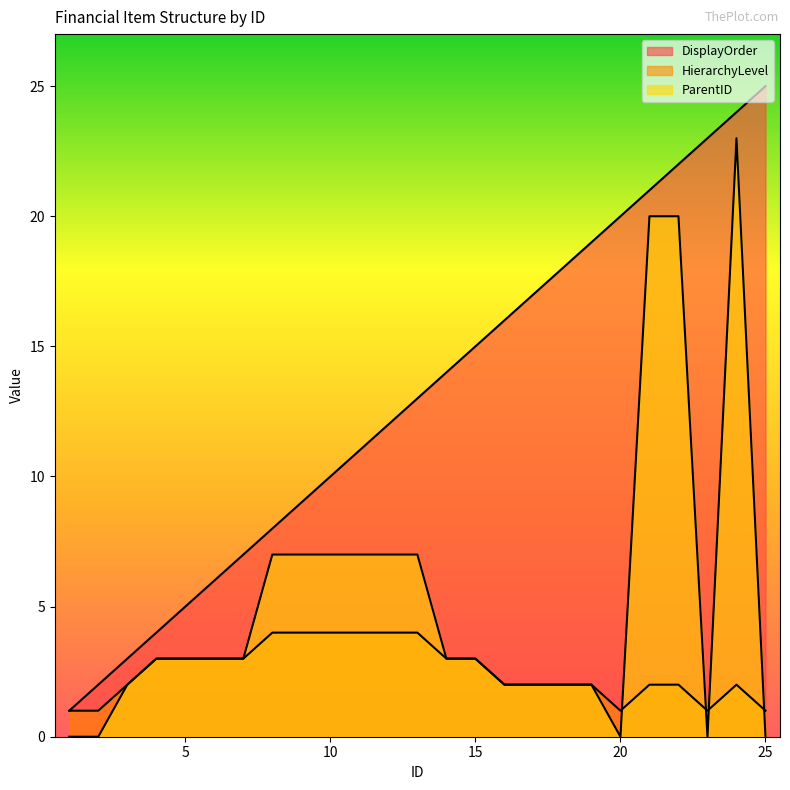

The HierarchyLevel series shows 2 at 12. True or false?

False